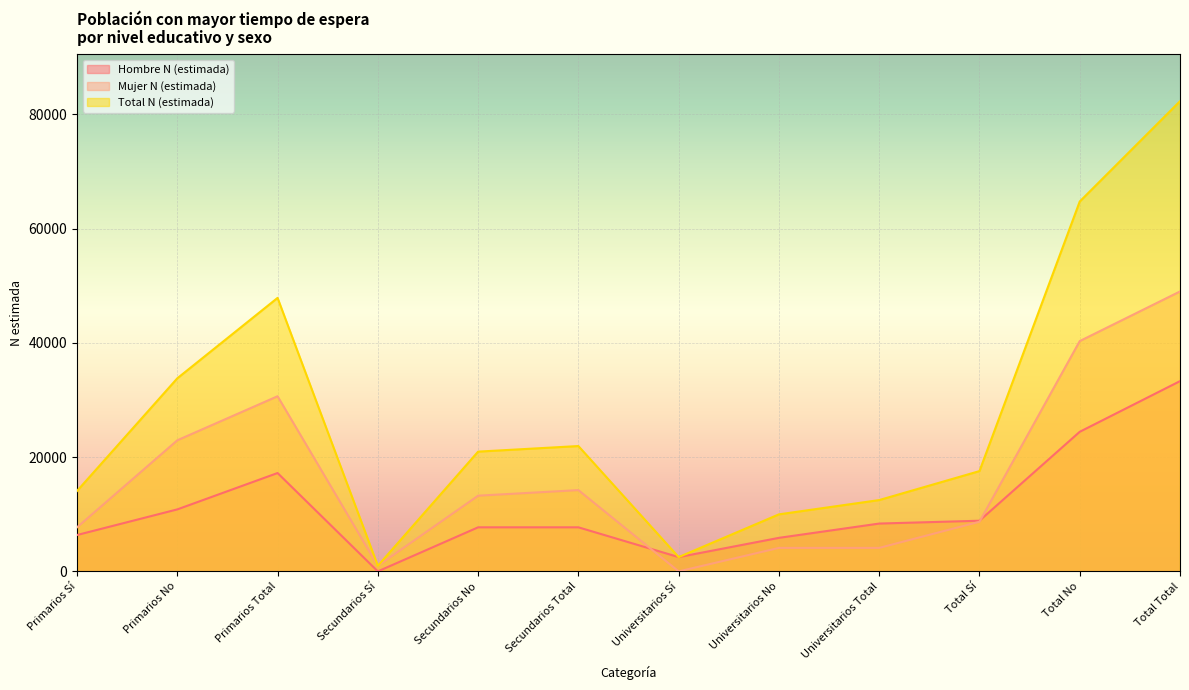

At which category is the sum across all series the highest?

Total Total